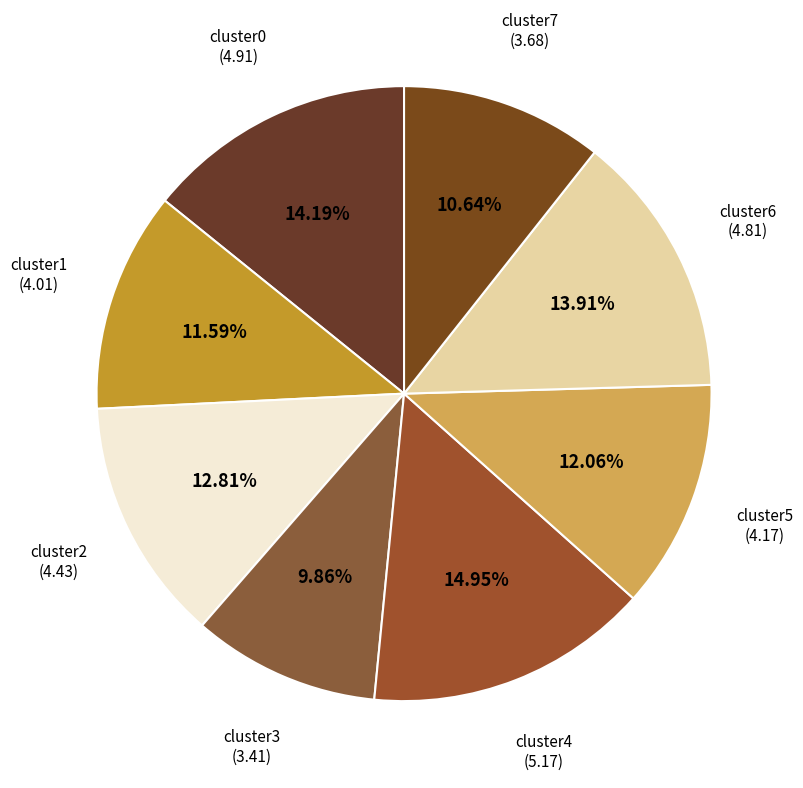

What portion of the pie excludes cluster2?

87.2%